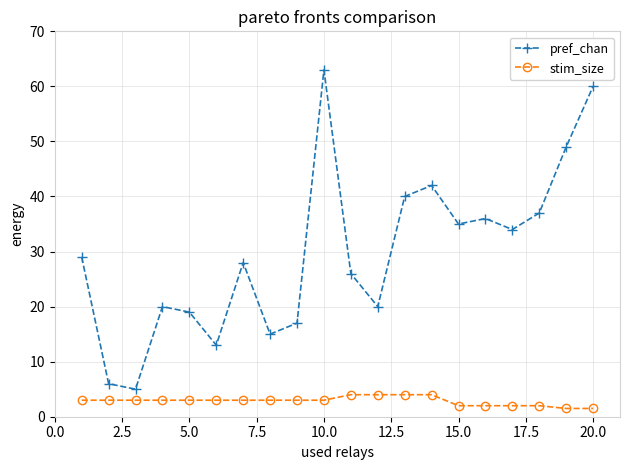

Is this an area chart (filled region under the line)?

No